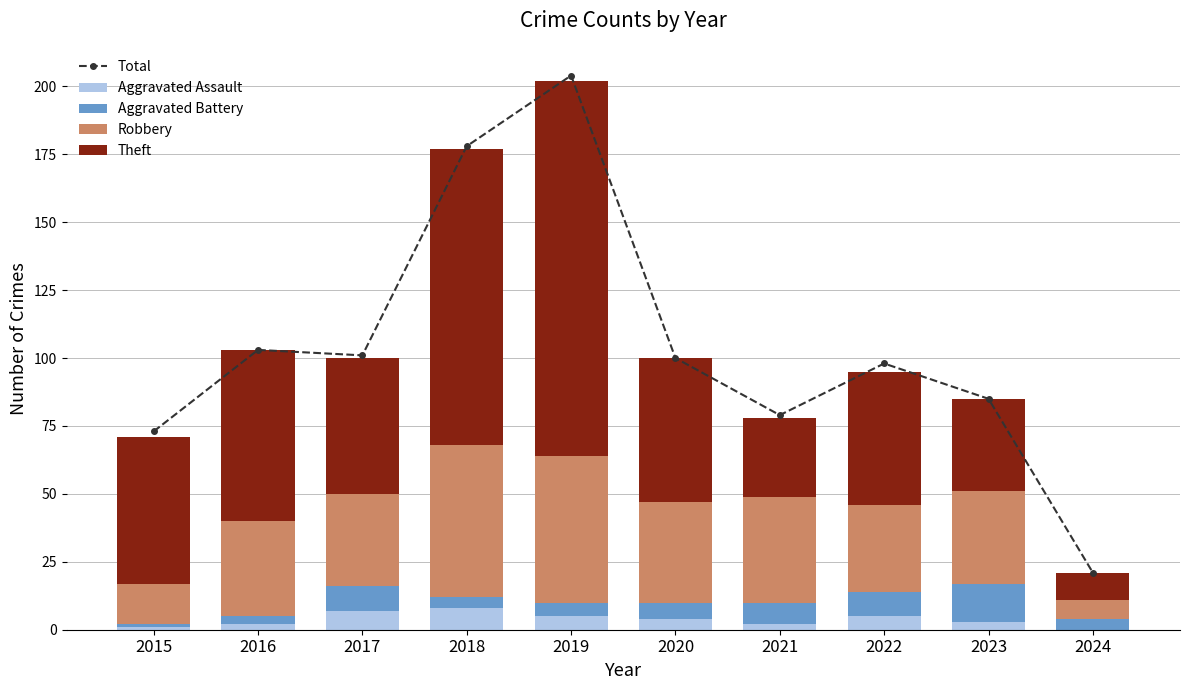

How many groups of bars are there?

10